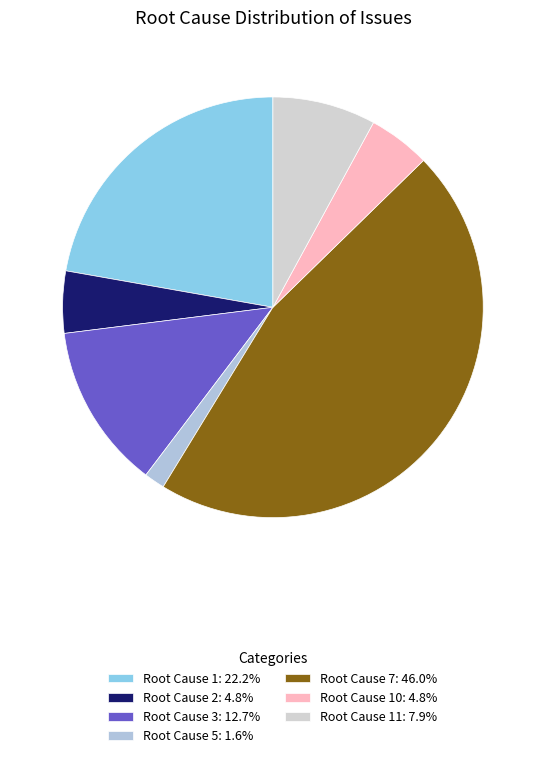

Count the number of slices in the pie.

7